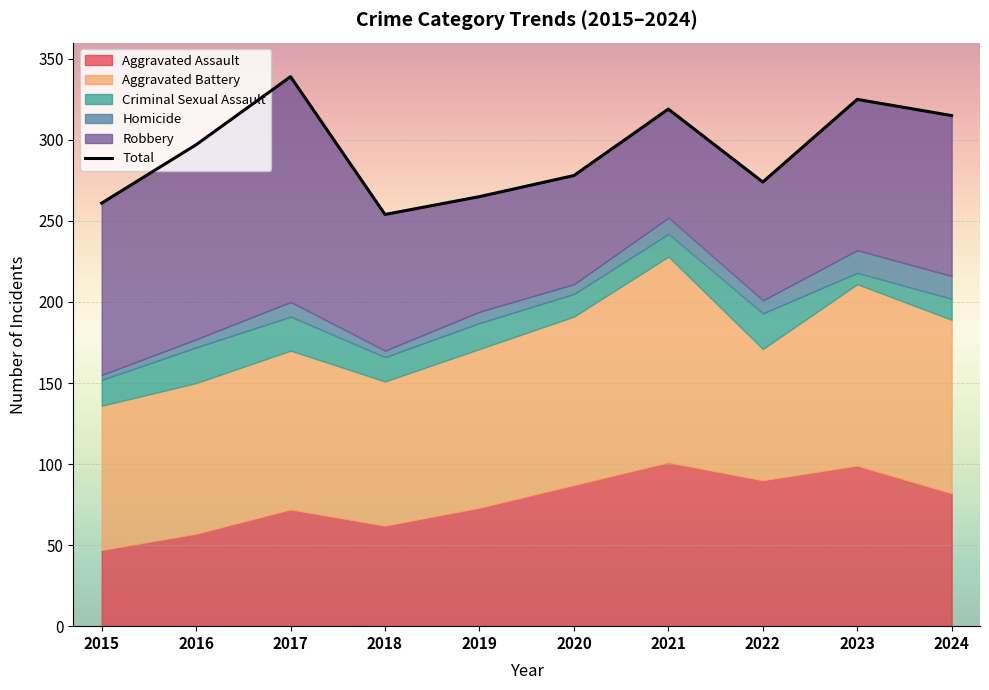

True or false: the data shows 448 at 2021.

False